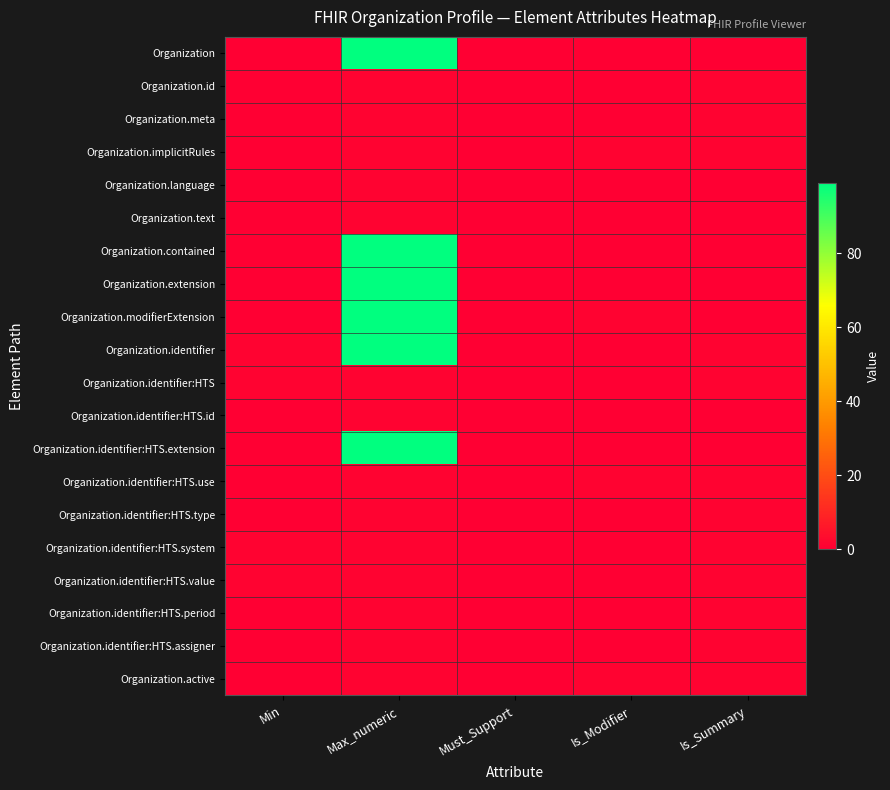

Reading left to right, what are all the values shown in this chart?

Organization: Min=0	Max_numeric=99	Must_Support=0	Is_Modifier=0	Is_Summary=0
Organization.id: Min=0	Max_numeric=1	Must_Support=0	Is_Modifier=0	Is_Summary=1
Organization.meta: Min=0	Max_numeric=1	Must_Support=0	Is_Modifier=0	Is_Summary=1
Organization.implicitRules: Min=0	Max_numeric=1	Must_Support=0	Is_Modifier=1	Is_Summary=1
Organization.language: Min=0	Max_numeric=1	Must_Support=0	Is_Modifier=0	Is_Summary=0
Organization.text: Min=0	Max_numeric=1	Must_Support=0	Is_Modifier=0	Is_Summary=0
Organization.contained: Min=0	Max_numeric=99	Must_Support=0	Is_Modifier=0	Is_Summary=0
Organization.extension: Min=0	Max_numeric=99	Must_Support=0	Is_Modifier=0	Is_Summary=0
Organization.modifierExtension: Min=0	Max_numeric=99	Must_Support=0	Is_Modifier=1	Is_Summary=0
Organization.identifier: Min=1	Max_numeric=99	Must_Support=0	Is_Modifier=0	Is_Summary=1
Organization.identifier:HTS: Min=1	Max_numeric=1	Must_Support=0	Is_Modifier=0	Is_Summary=1
Organization.identifier:HTS.id: Min=0	Max_numeric=1	Must_Support=0	Is_Modifier=0	Is_Summary=0
Organization.identifier:HTS.extension: Min=0	Max_numeric=99	Must_Support=0	Is_Modifier=0	Is_Summary=0
Organization.identifier:HTS.use: Min=0	Max_numeric=1	Must_Support=0	Is_Modifier=1	Is_Summary=1
Organization.identifier:HTS.type: Min=0	Max_numeric=1	Must_Support=0	Is_Modifier=0	Is_Summary=1
Organization.identifier:HTS.system: Min=1	Max_numeric=1	Must_Support=0	Is_Modifier=0	Is_Summary=1
Organization.identifier:HTS.value: Min=1	Max_numeric=1	Must_Support=0	Is_Modifier=0	Is_Summary=1
Organization.identifier:HTS.period: Min=0	Max_numeric=1	Must_Support=0	Is_Modifier=0	Is_Summary=1
Organization.identifier:HTS.assigner: Min=0	Max_numeric=1	Must_Support=0	Is_Modifier=0	Is_Summary=1
Organization.active: Min=0	Max_numeric=1	Must_Support=0	Is_Modifier=1	Is_Summary=1